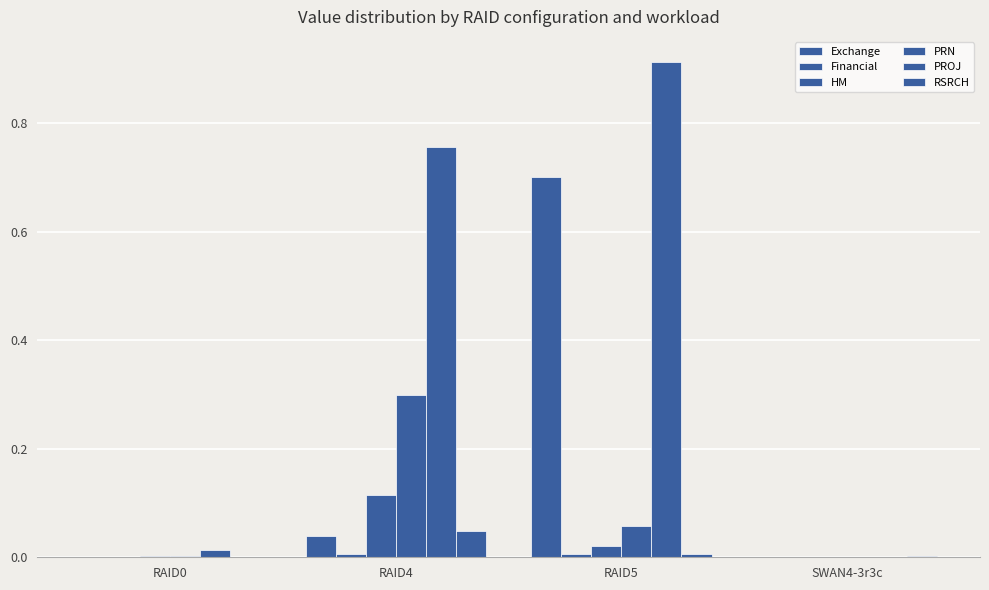

Reading left to right, extract all data points from this chart.

Exchange: 0.0	0.0	0.7	0.0
Financial: 0.0	0.0	0.0	0.0
HM: 0.0	0.1	0.0	0.0
PRN: 0.0	0.3	0.1	0.0
PROJ: 0.0	0.8	0.9	0.0
RSRCH: 0.0	0.0	0.0	0.0